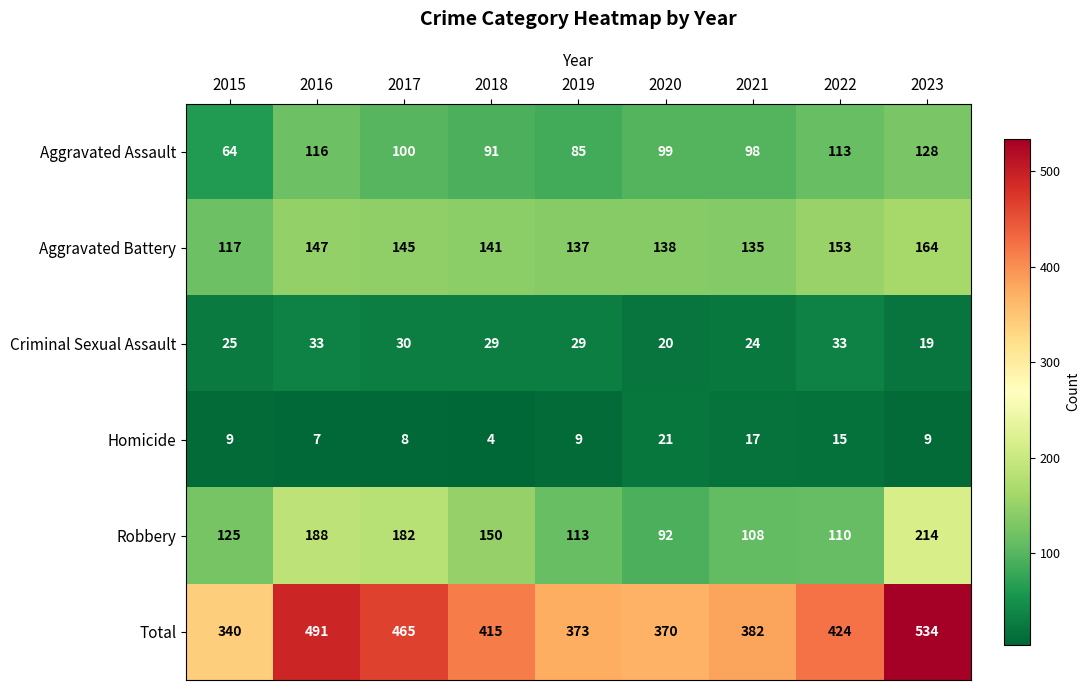

What is the sum of all Aggravated Battery values?

1277